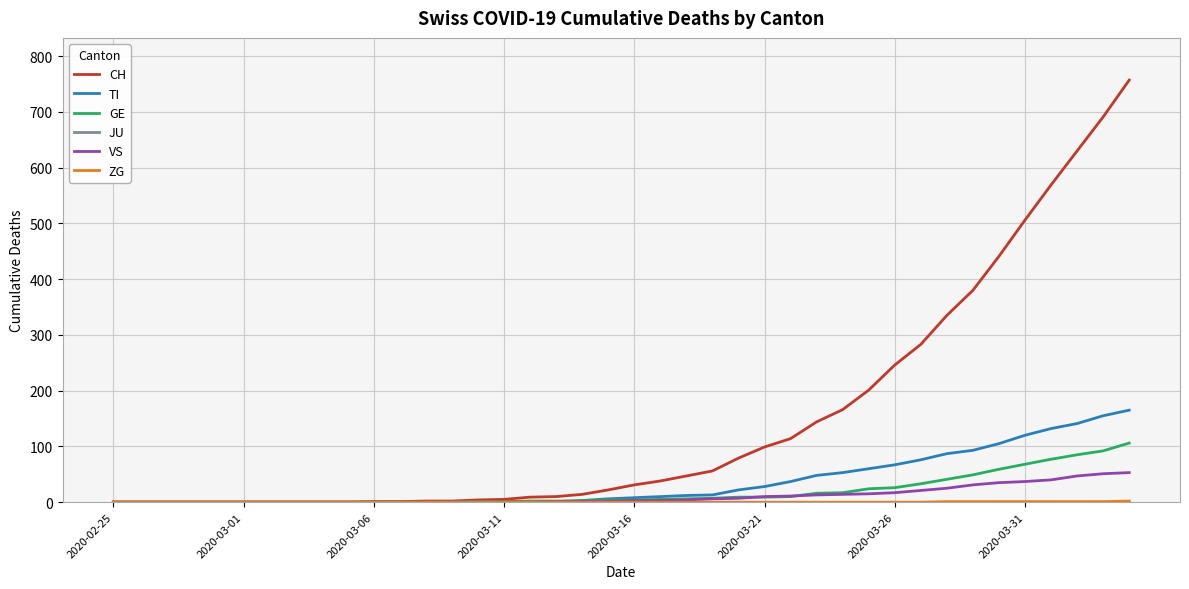

Which series has the largest range (max minus min)?

CH